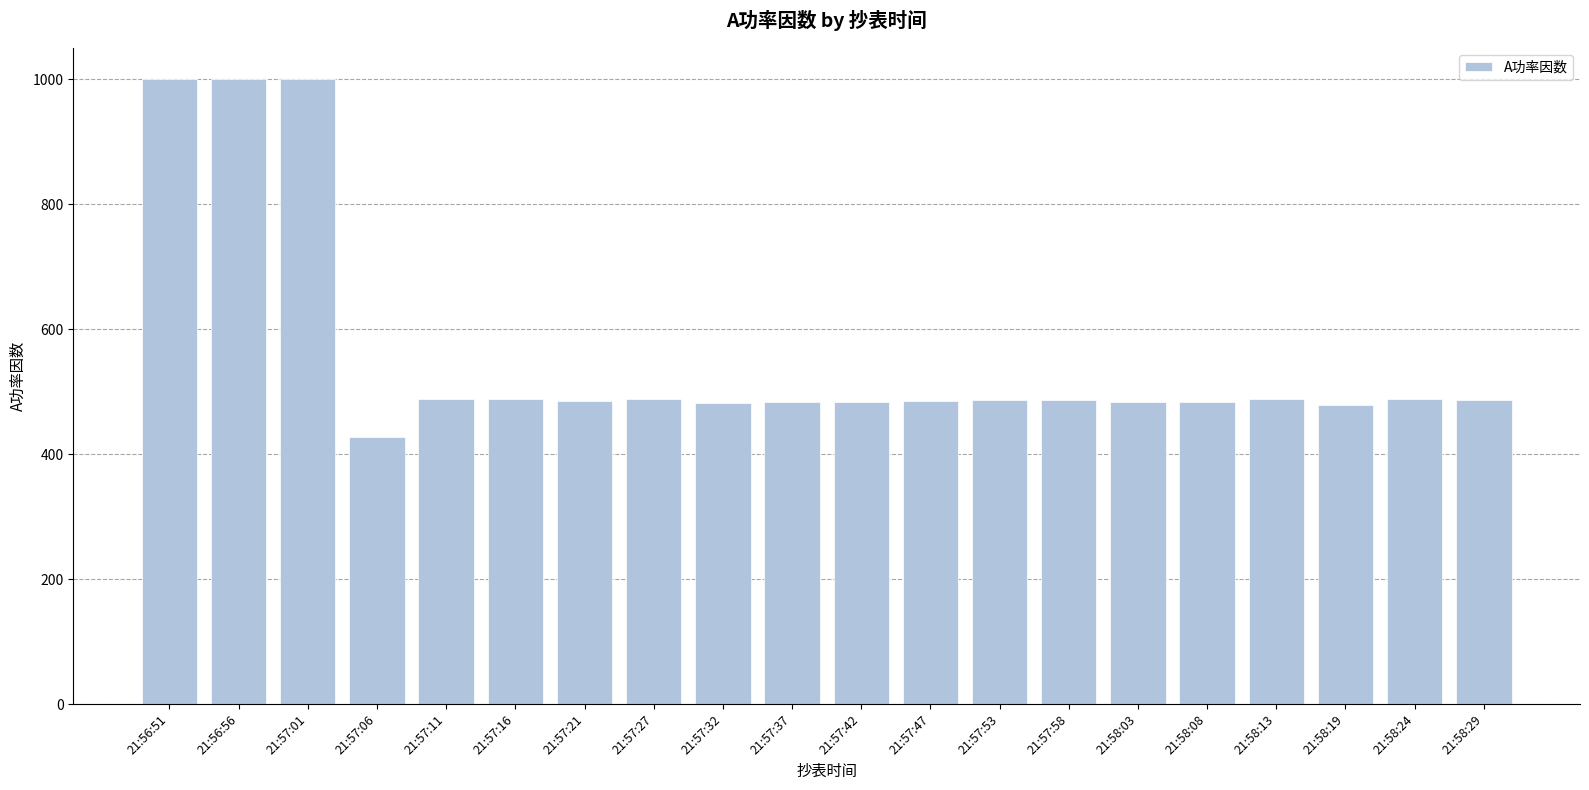

What is the difference between the maximum and minimum values?

572